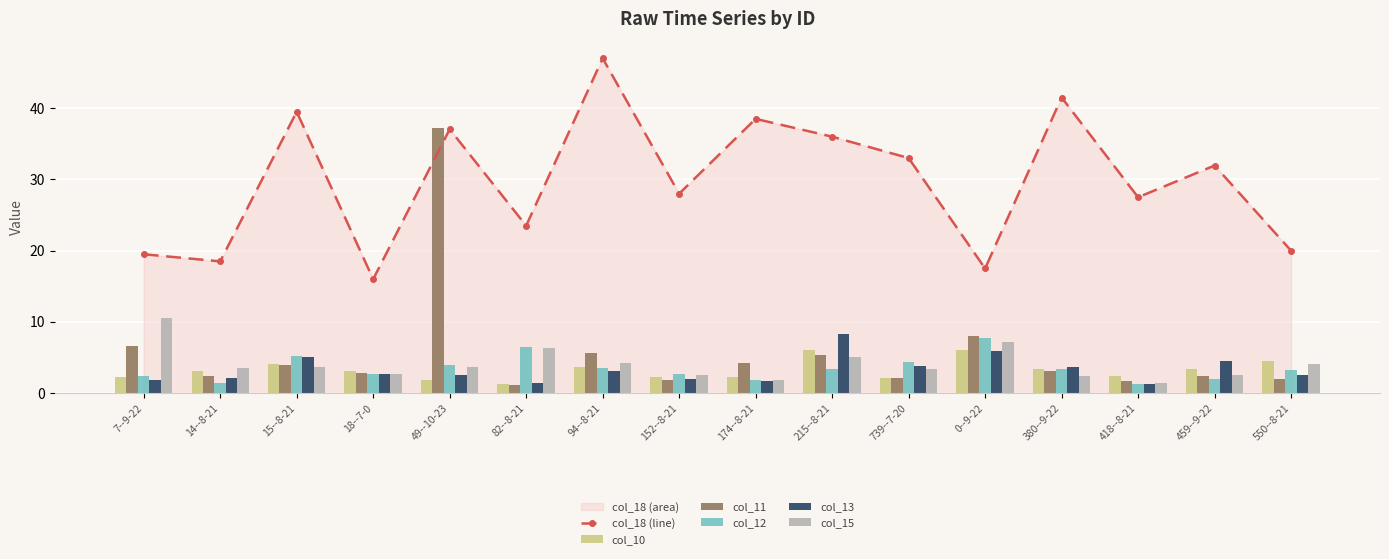

What is the average value of the col_15 series?

4.1